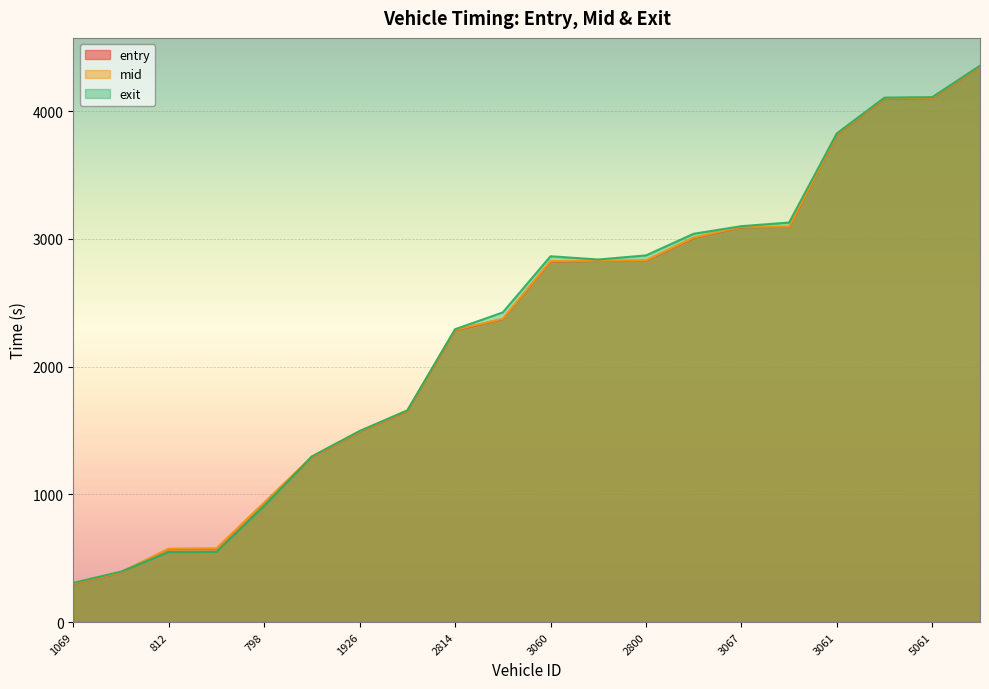

What are all the series names shown in the legend?

entry, mid, exit